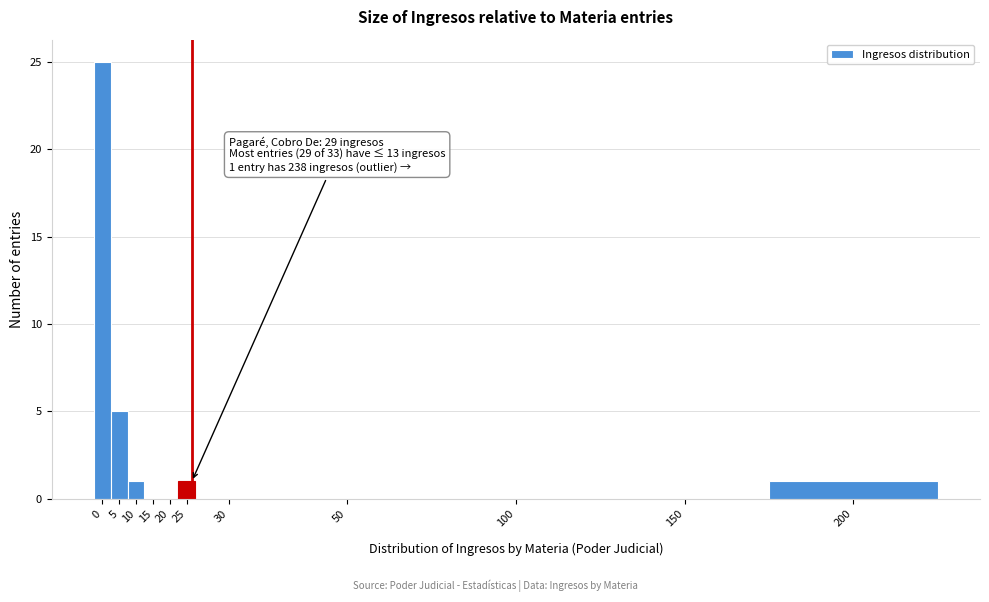

Reading left to right, extract all data points from this chart.

0=25	5=5	10=1	15=0	20=0	25=1	30=0	50=0	100=0	150=0	200=1